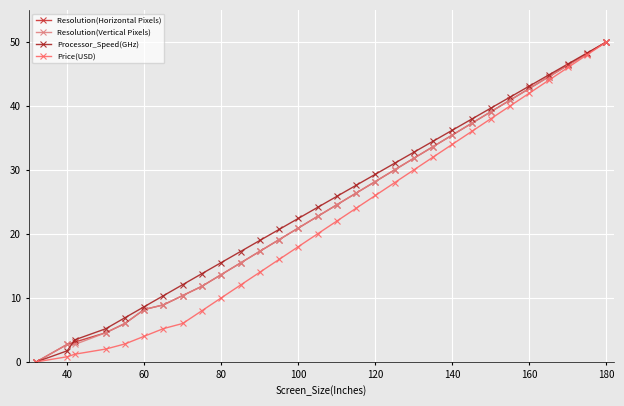

What is the highest value of the Price(USD) series?

50.0